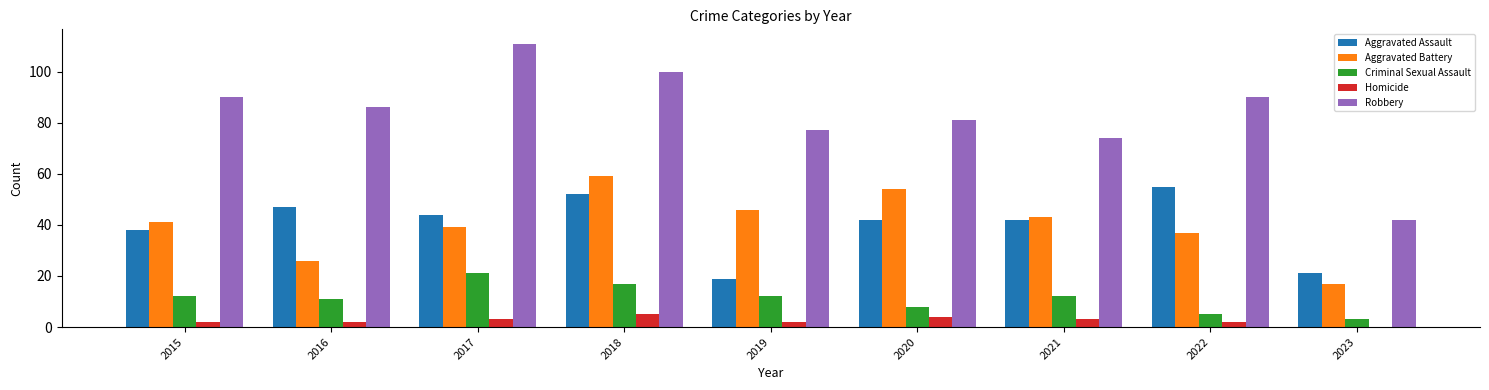

Which category has the highest value in the Aggravated Assault series?

2022